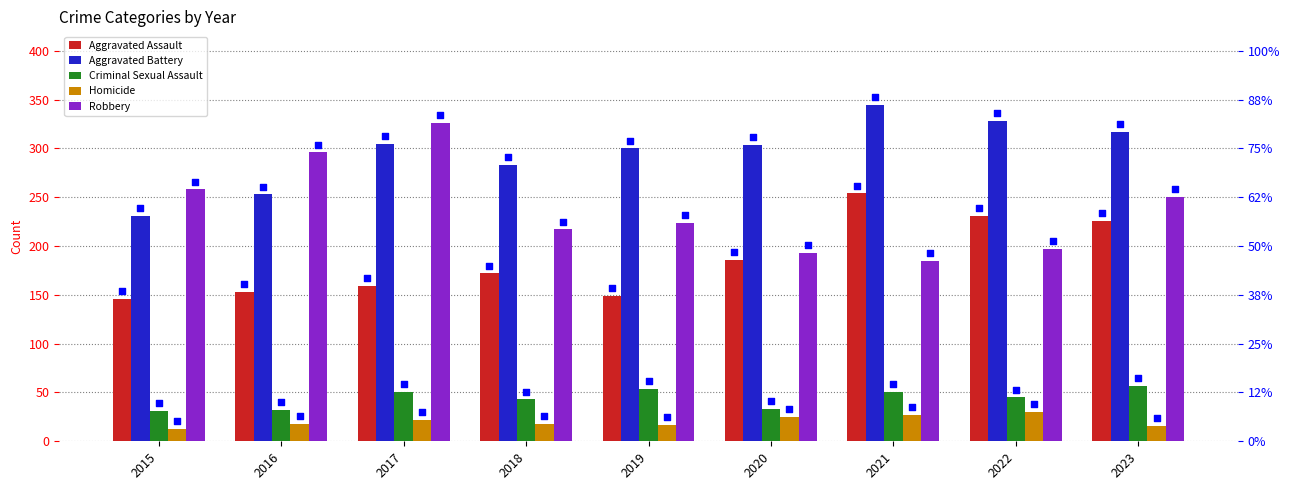

What are all the series names shown in the legend?

Aggravated Assault, Aggravated Battery, Criminal Sexual Assault, Homicide, Robbery